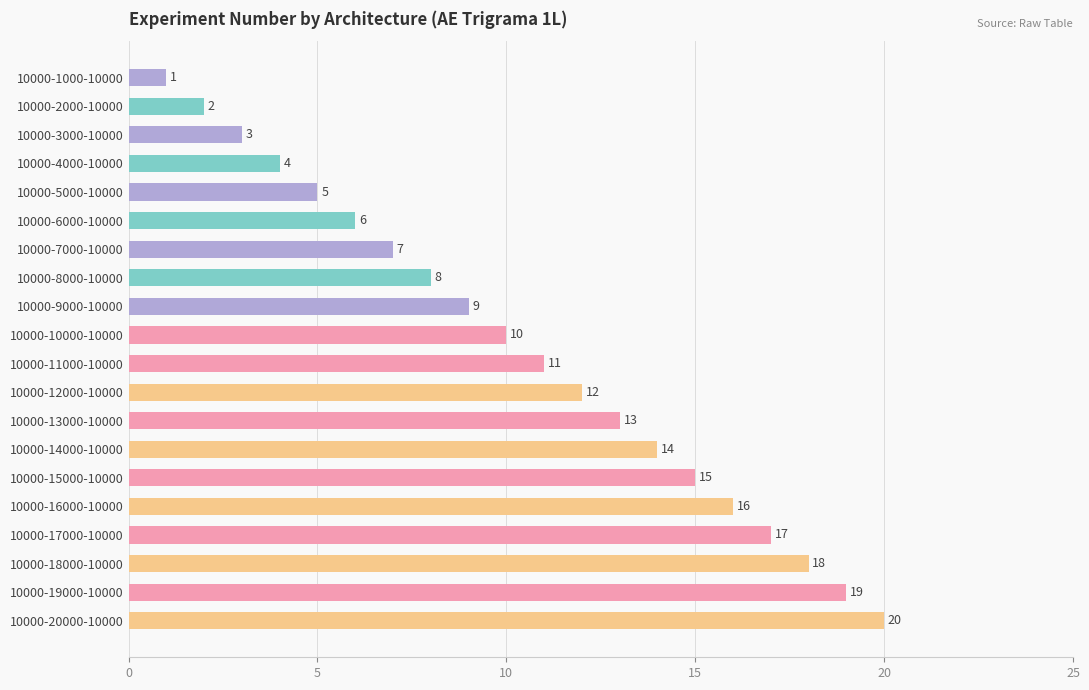

What is the approximate value at 10000-20000-10000, to the nearest 10?

20